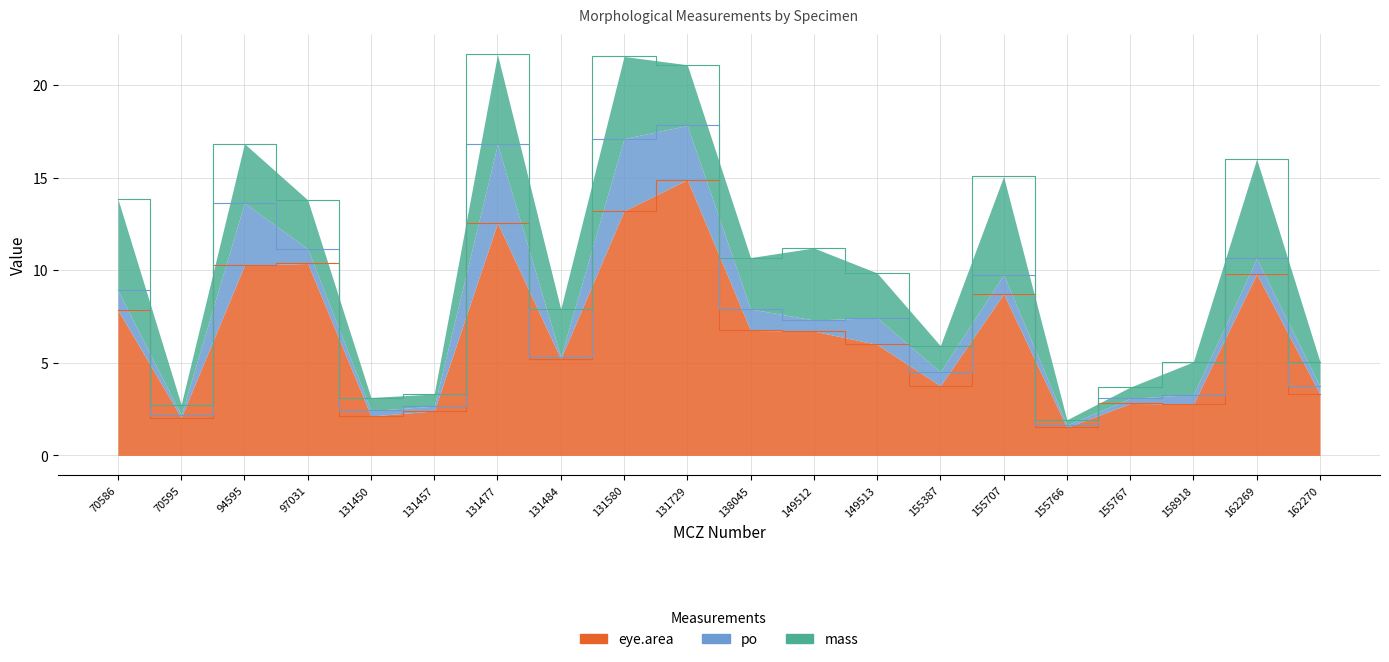

Between 97031 and 131450, which is larger?

97031